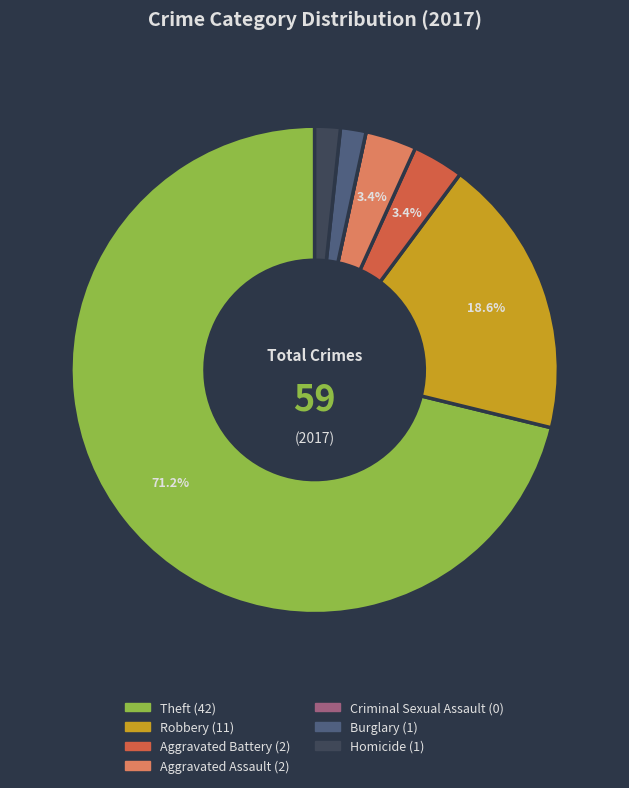

Which slice is the largest?

Theft